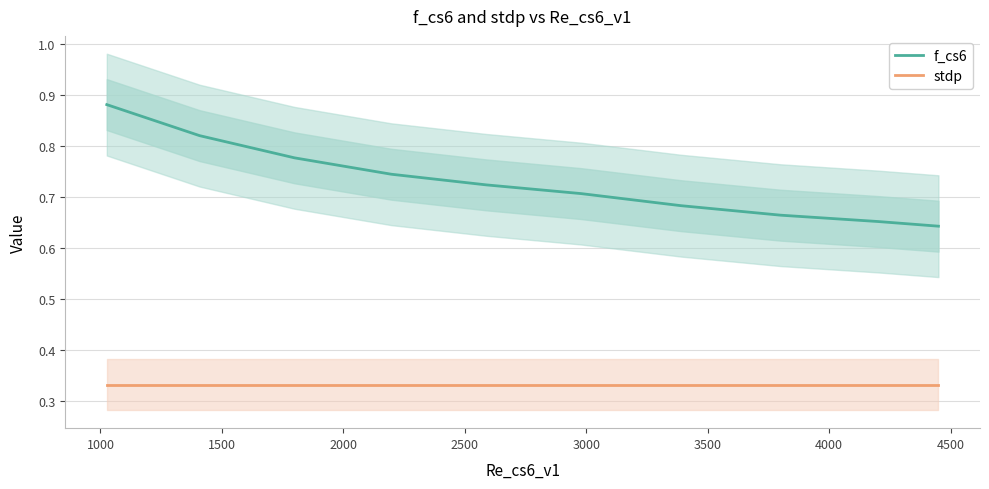

What are all the series names shown in the legend?

f_cs6, stdp